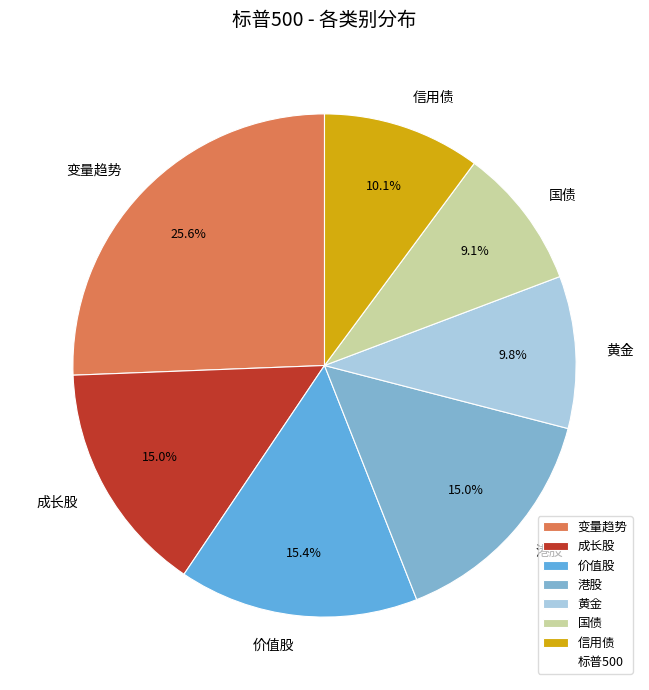

Do 国债 and 成长股 together represent more than half of the pie?

No